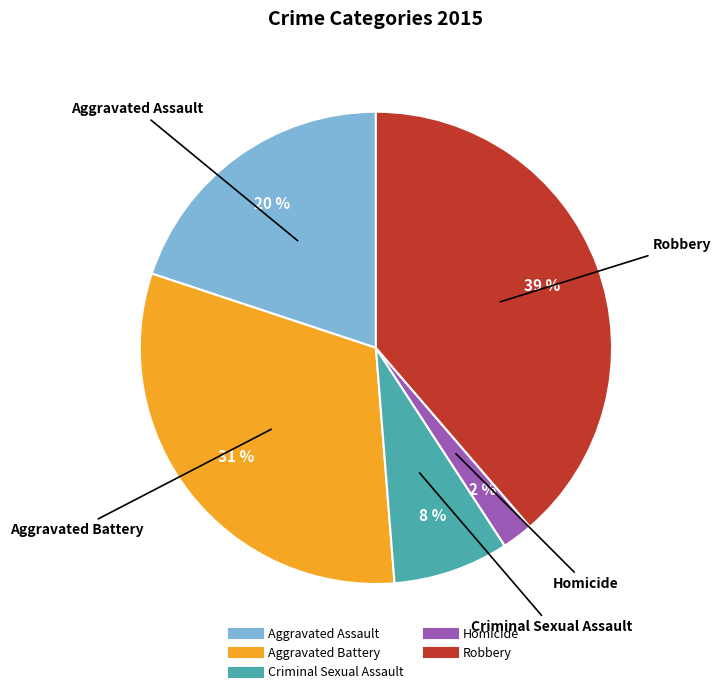

Count the number of slices in the pie.

5